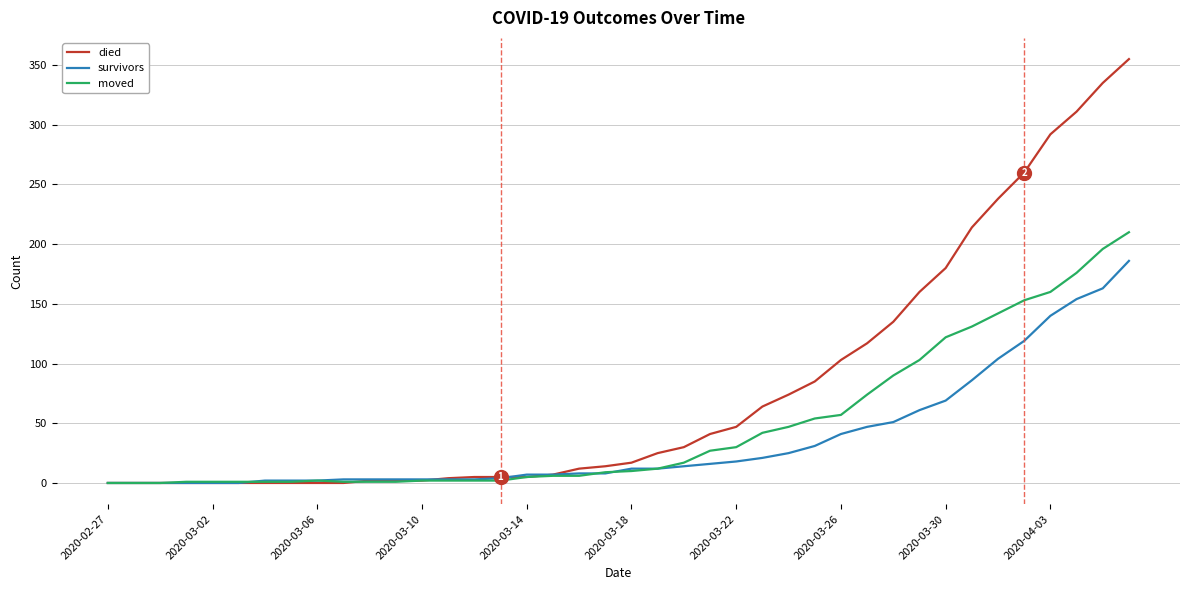

Which series has the largest total across all categories?

died